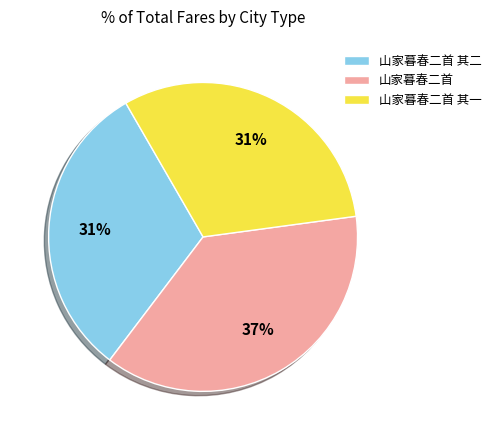

To the nearest percent, what percentage of the pie is 山家暮春二首 其二?

31%